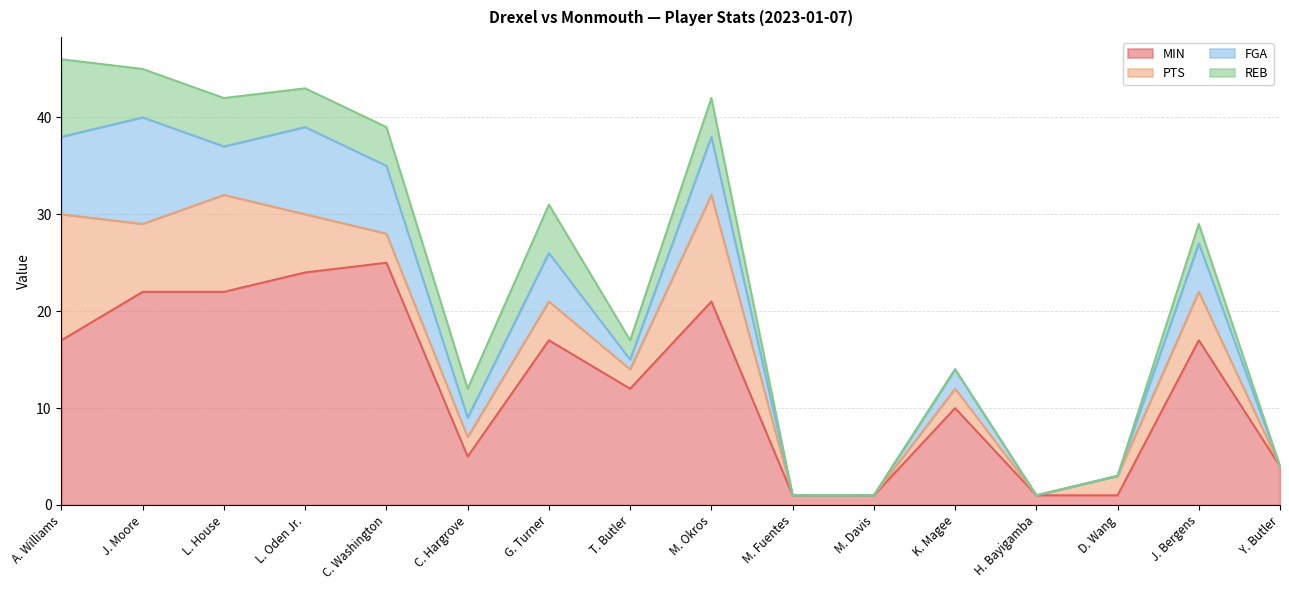

At which category does FGA reach its first local peak?

J. Moore